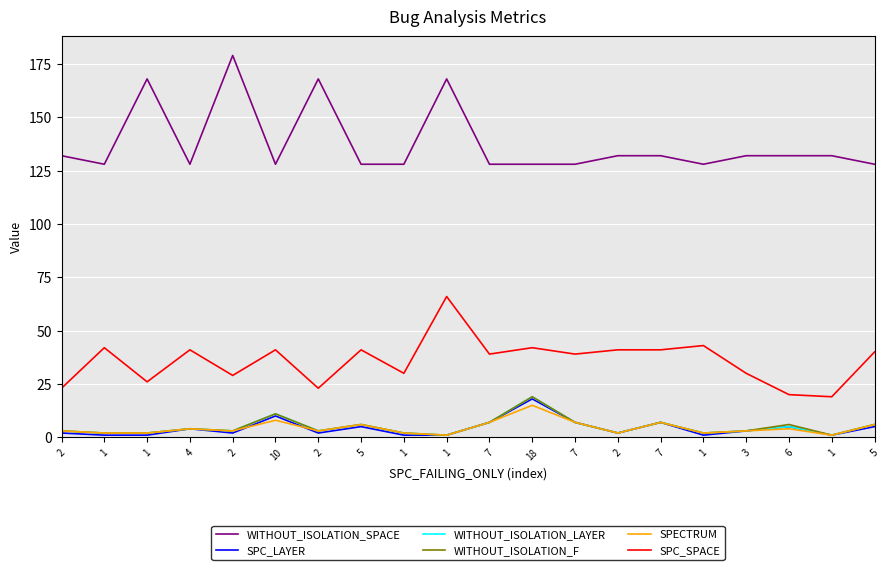

The value of SPC_SPACE at 2 is 71. True or false?

False